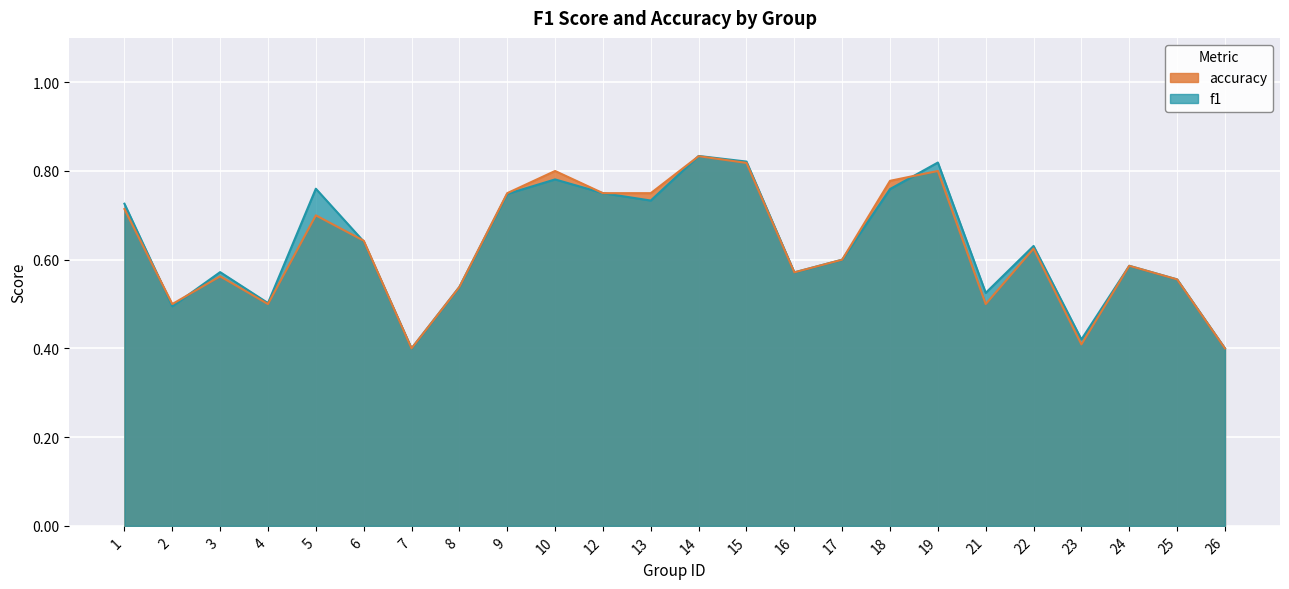

What is the sum of the accuracy values at 12 and 10?

1.6